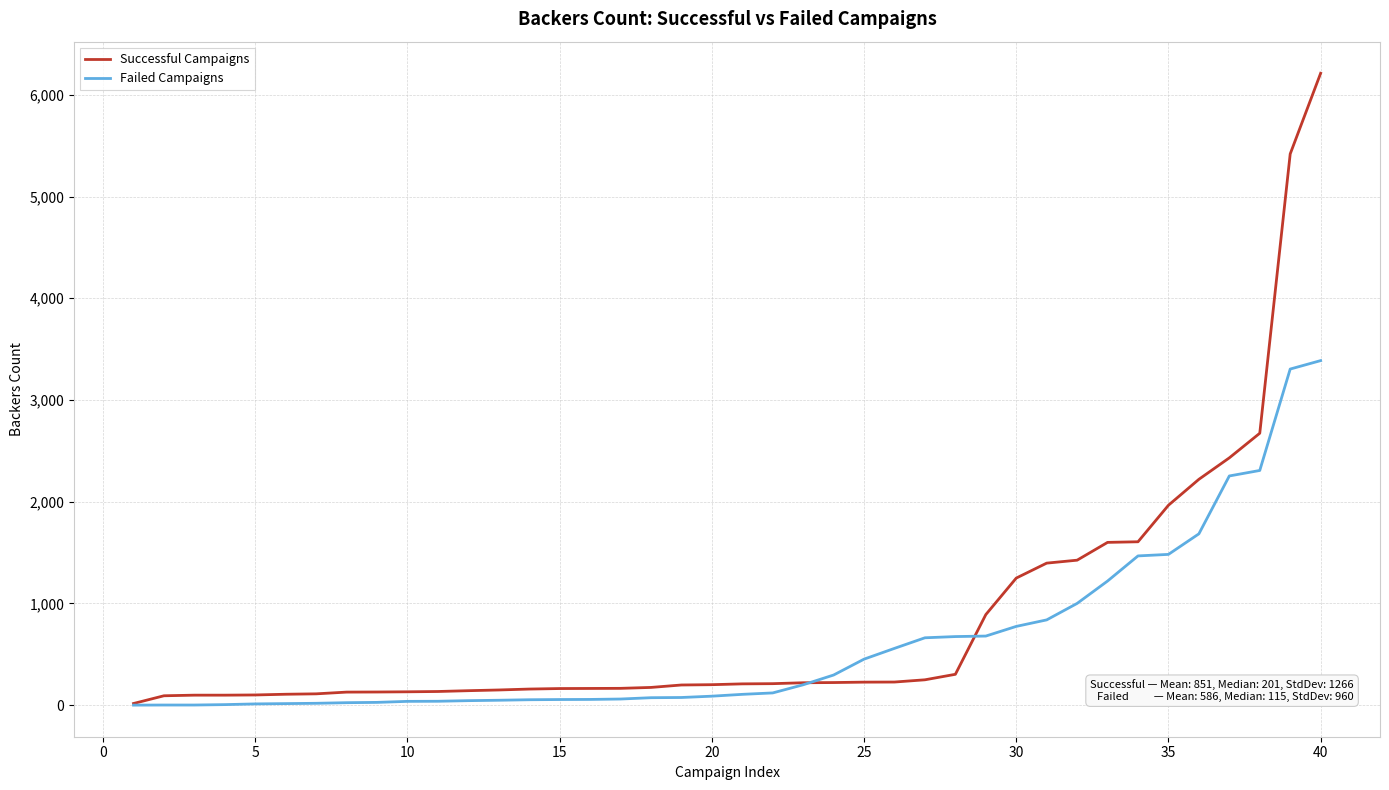

Which series has the widest spread of values?

Successful Campaigns